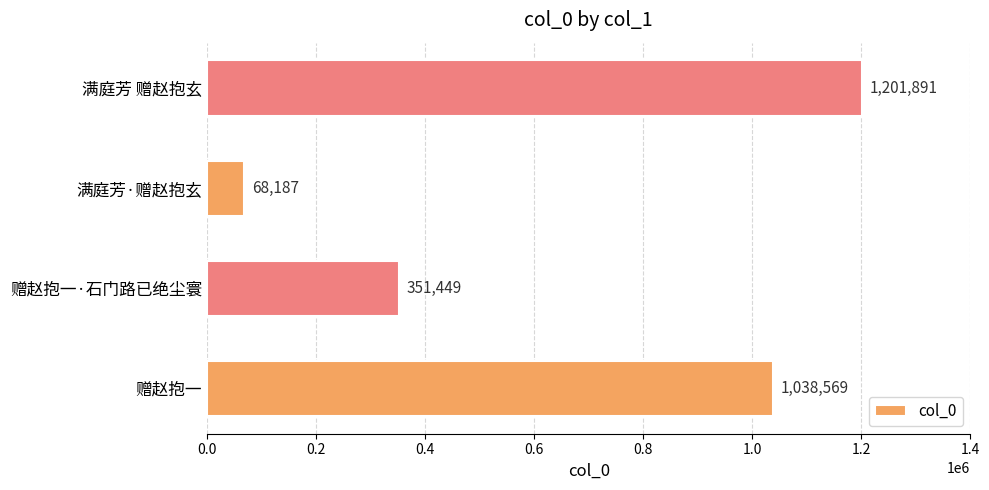

True or false: the data shows 1201891 at 满庭芳 赠赵抱玄.

True